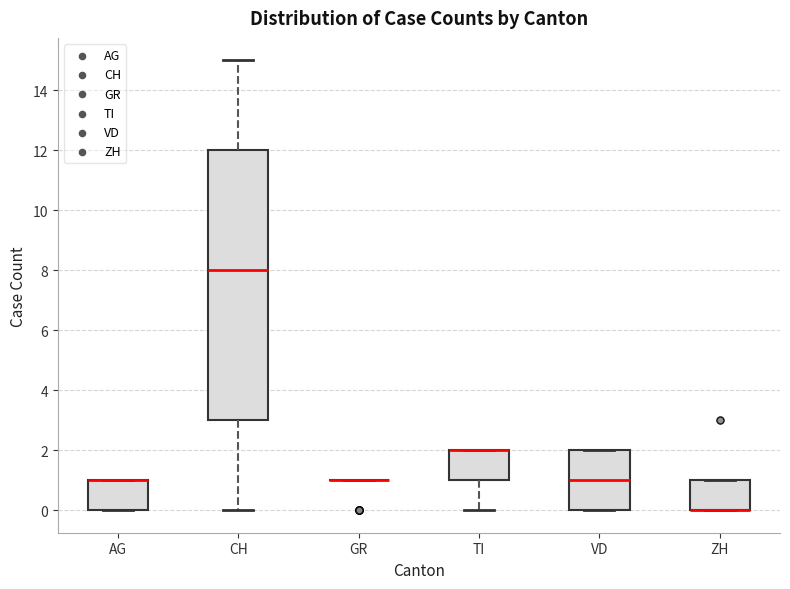

Reading left to right, transcribe this box plot: for each box, give where its median line is, the range the box spans, and where its two whiskers end, as read against the y-axis. The values are not printed on the chart, so give them approximately, as read against the axis.

AG: median 1 (drawn on the box's upper edge), box 0 to 1, whiskers 0 to 1
CH: median 8, box 3 to 12, whiskers 0 to 15
GR: box collapsed to a line at 1, whiskers 1 to 1
TI: median 2 (drawn on the box's upper edge), box 1 to 2, whiskers 0 to 2
VD: median 1, box 0 to 2, whiskers 0 to 2
ZH: median 0 (drawn on the box's lower edge), box 0 to 1, whiskers 0 to 1